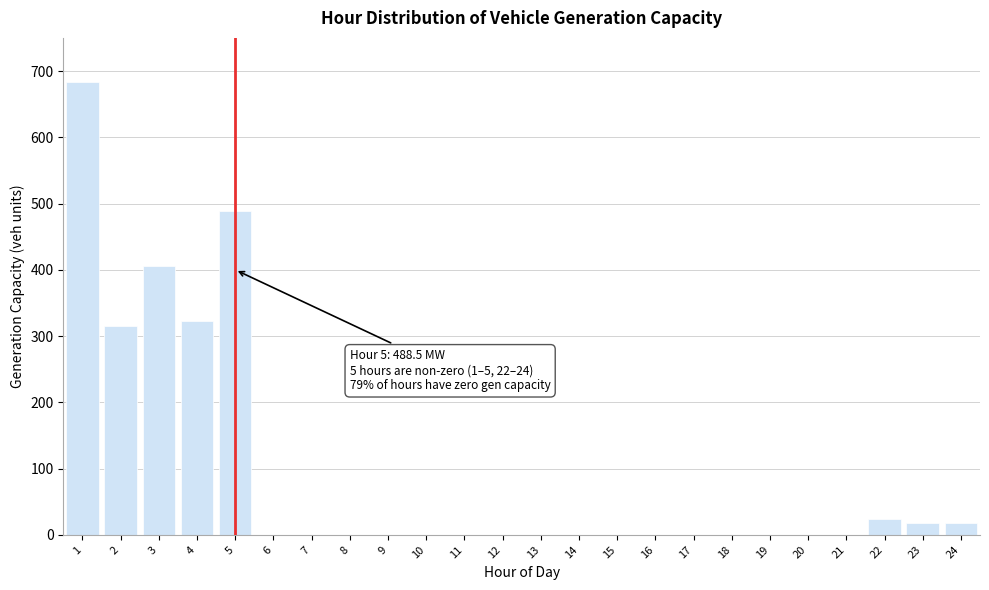

Reading left to right, what are all the values shown in this chart?

1=683.1	2=314.8	3=405.0	4=322.4	5=488.5	6=0.0	7=0.0	8=0.0	9=0.0	10=0.0	11=0.0	12=0.0	13=0.0	14=0.0	15=0.0	16=0.0	17=0.0	18=0.0	19=0.0	20=0.0	21=0.0	22=23.8	23=18.1	24=18.1